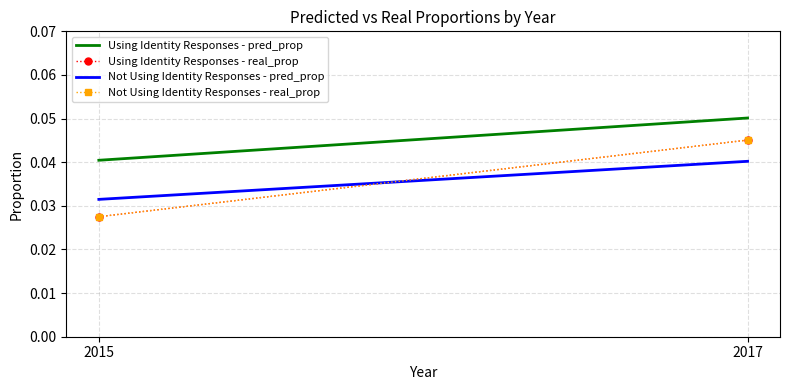

How many series are shown in this chart?

4